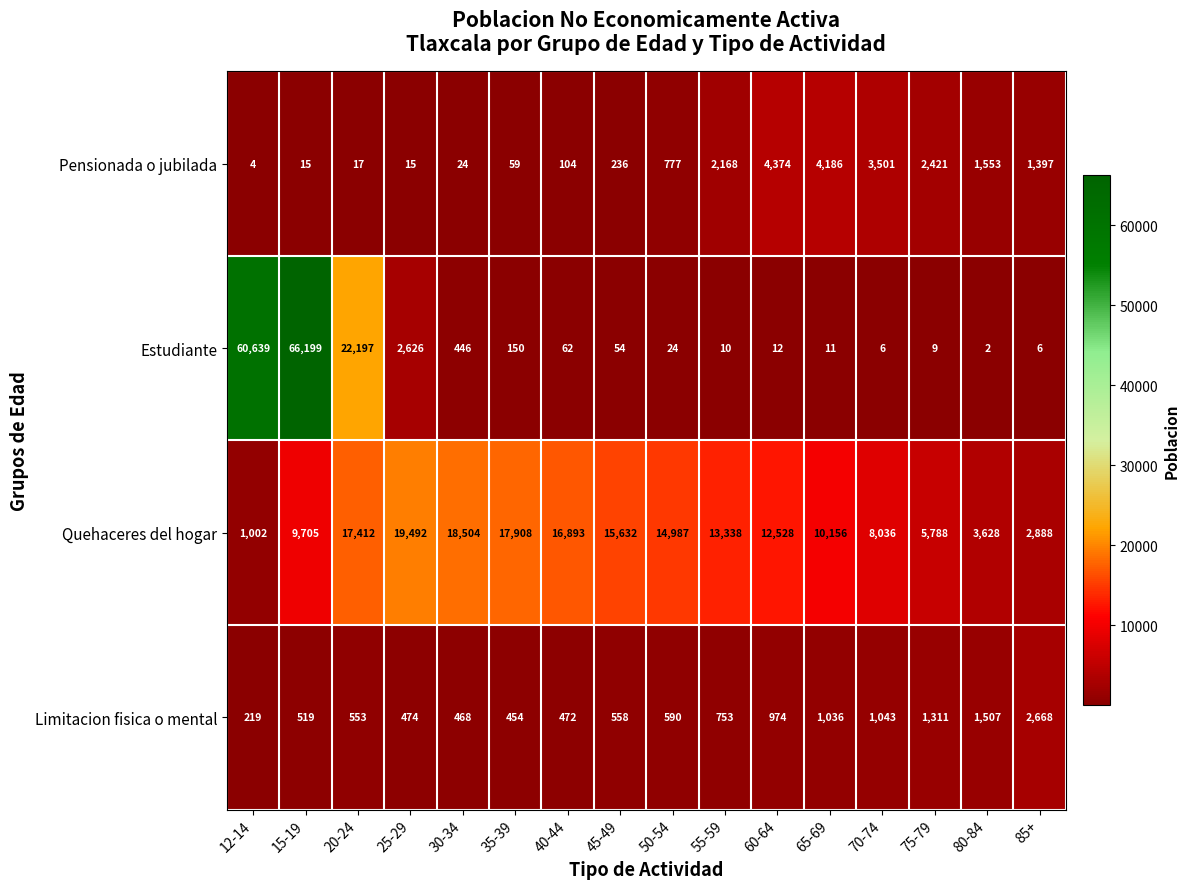

What is the smallest value displayed?

2